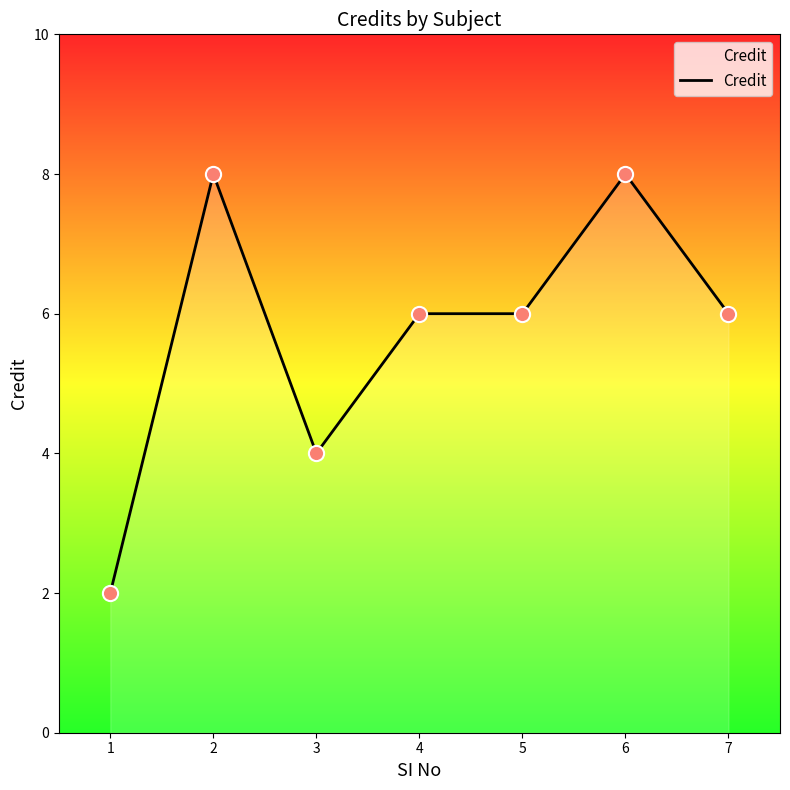

What is the change in value from 1 to 5?

+4